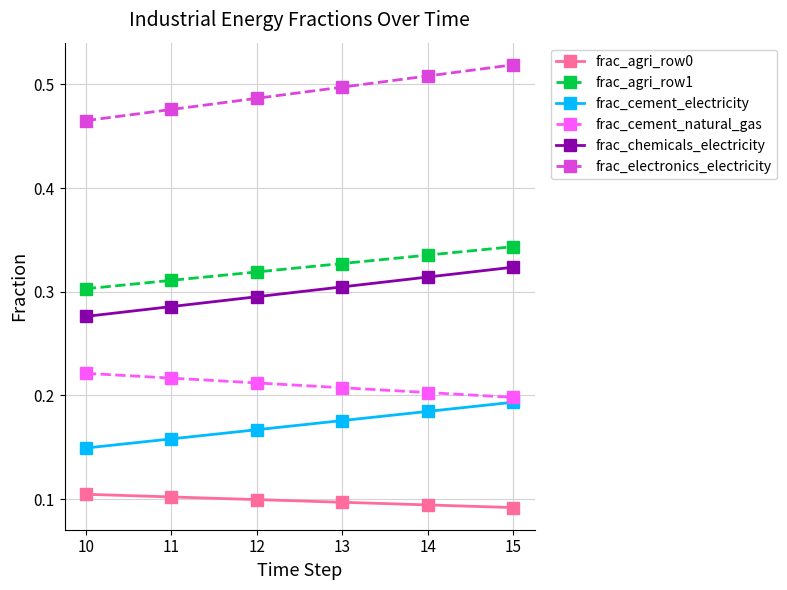

True or false: frac_electronics_electricity has a value of 0.5 at 10.

True